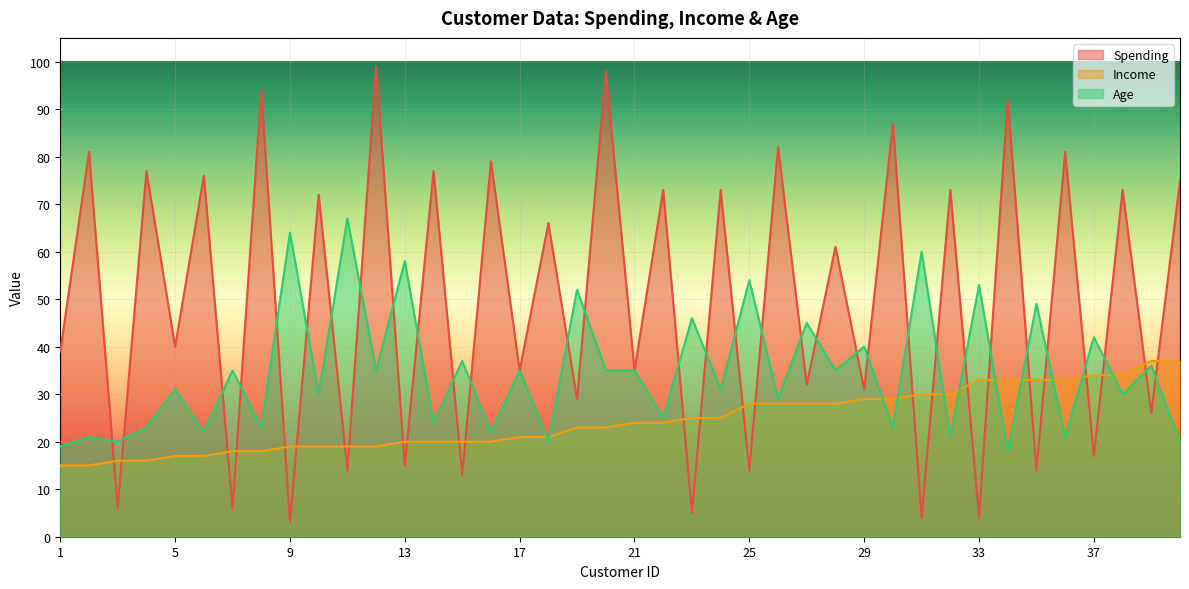

Count the number of categories in the chart.

40